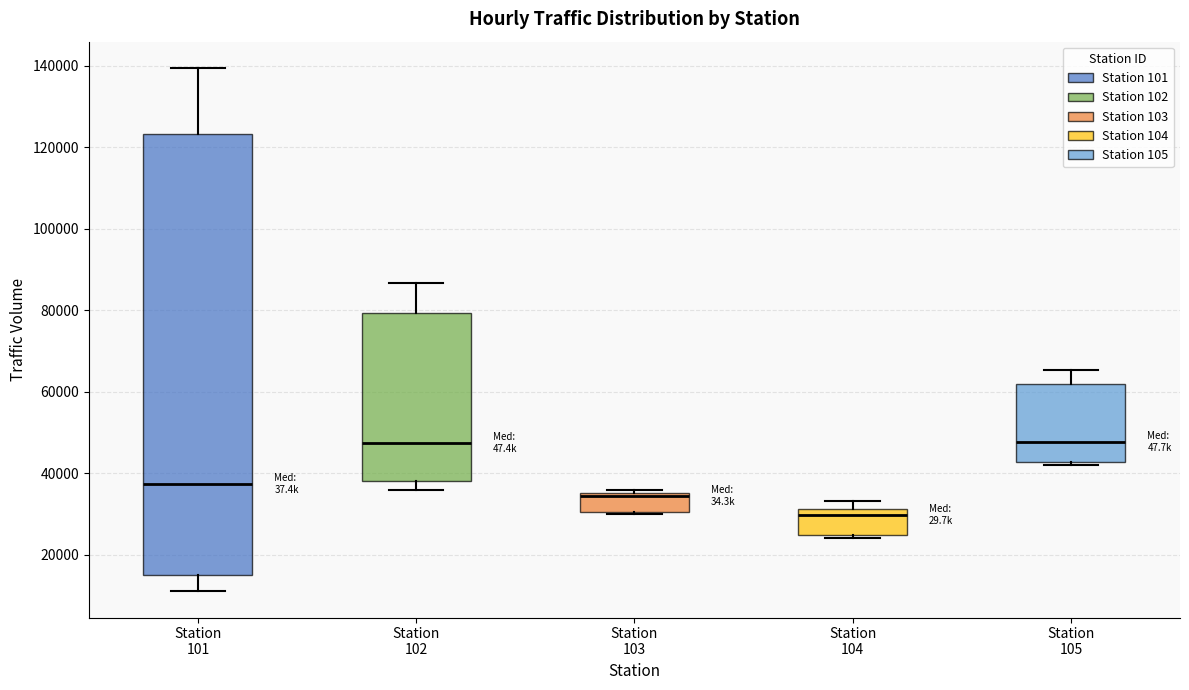

Where is the lower edge of the box for Station 104 on the y-axis? The values are not printed on the chart, so give them approximately, as read against the axis.

24000